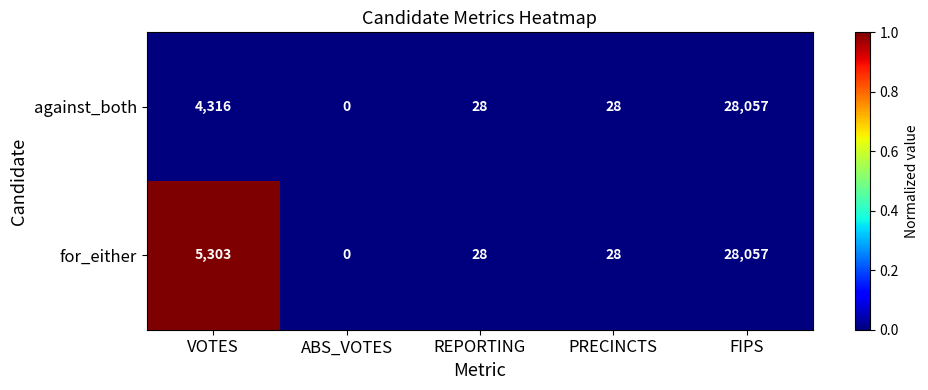

Is the value of for_either at ABS_VOTES greater than the value of against_both at VOTES?

No